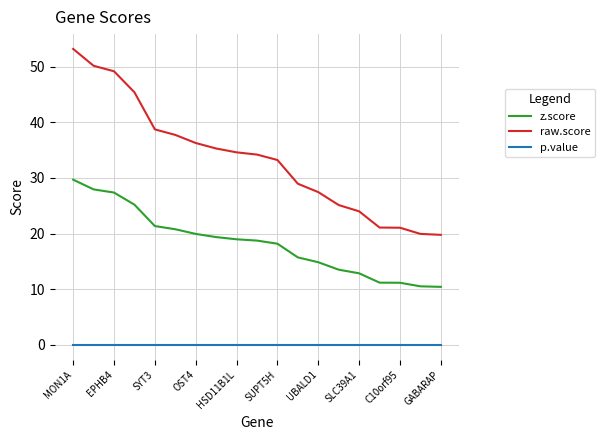

Does the chart have visible grid lines?

Yes